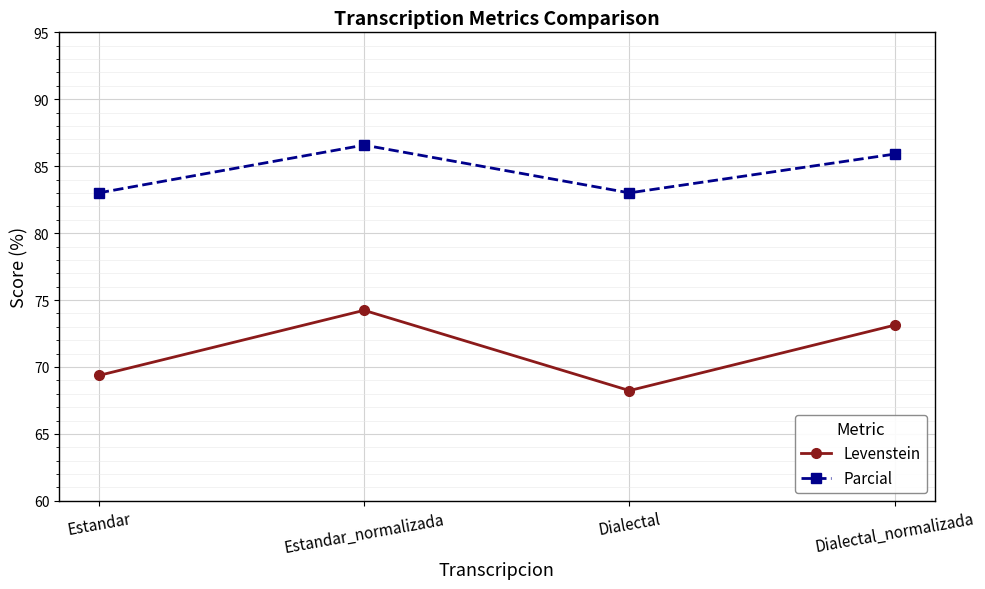

True or false: Levenstein has a value of 28.6 at Estandar_normalizada.

False